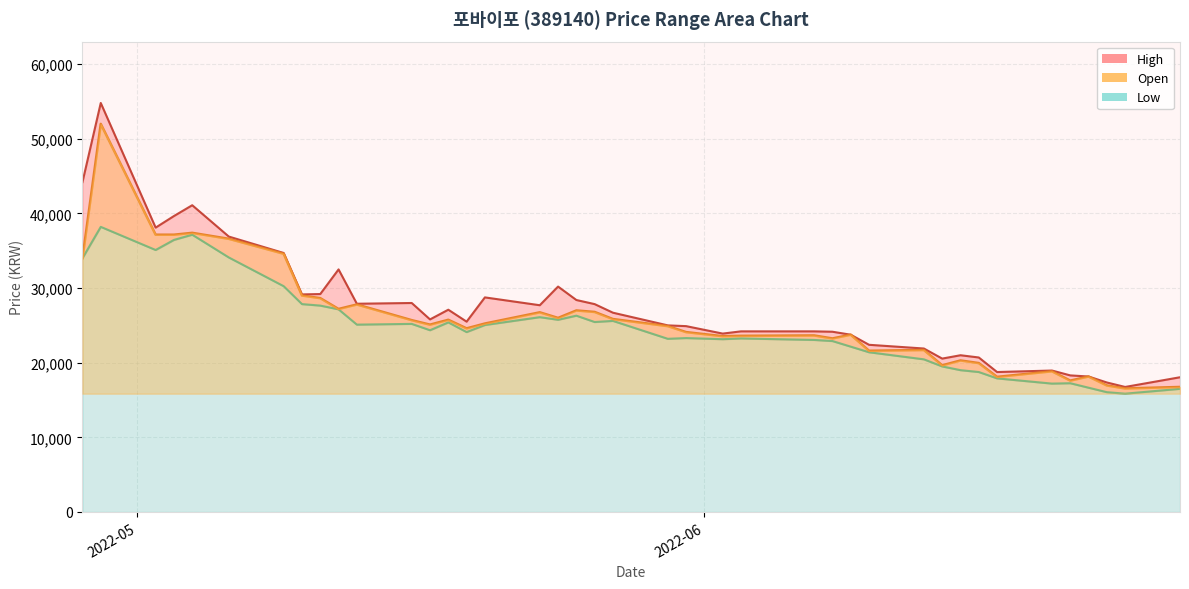

List the series in order of their overall mean, lowest first.

Low, Open, High